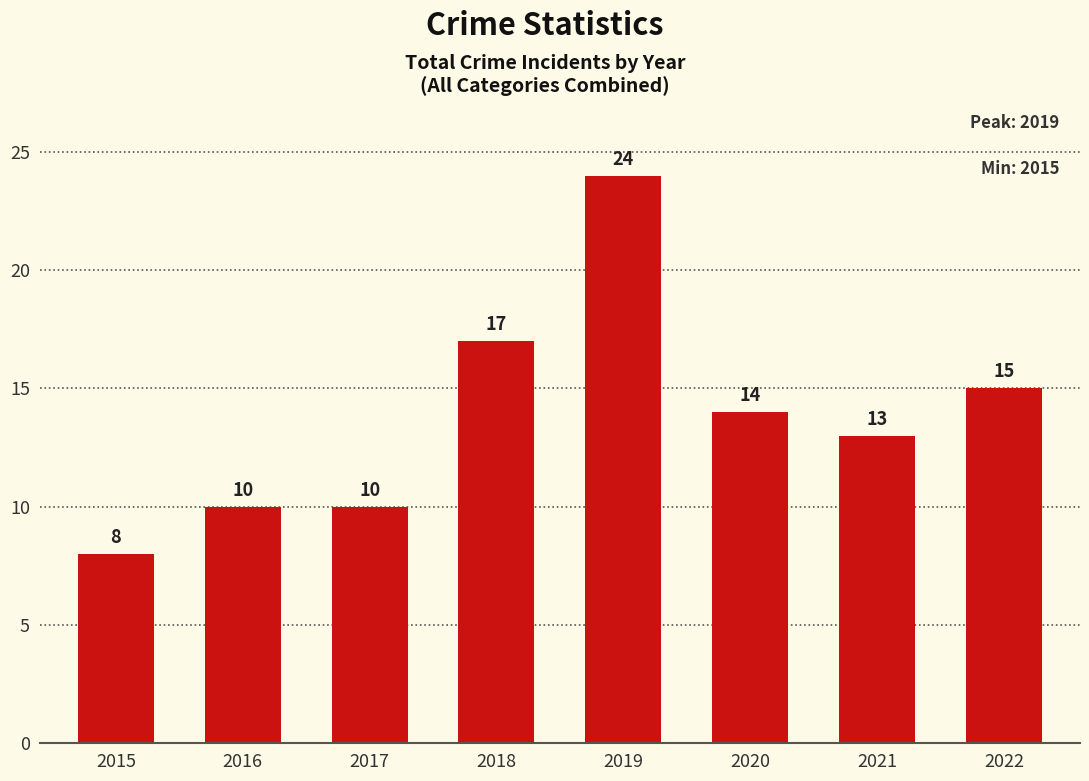

Reading left to right, transcribe all the data shown in this chart.

8	10	10	17	24	14	13	15